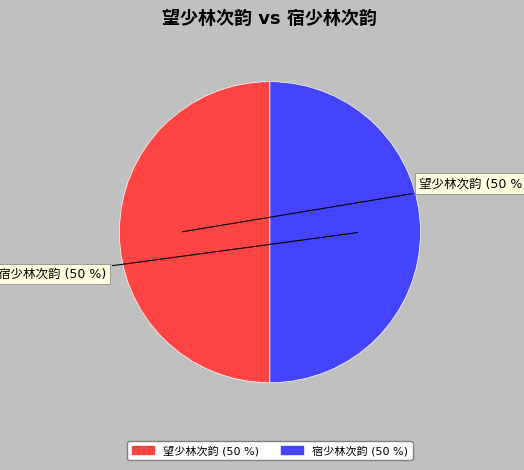

To the nearest percent, what is the average slice percentage?

50%